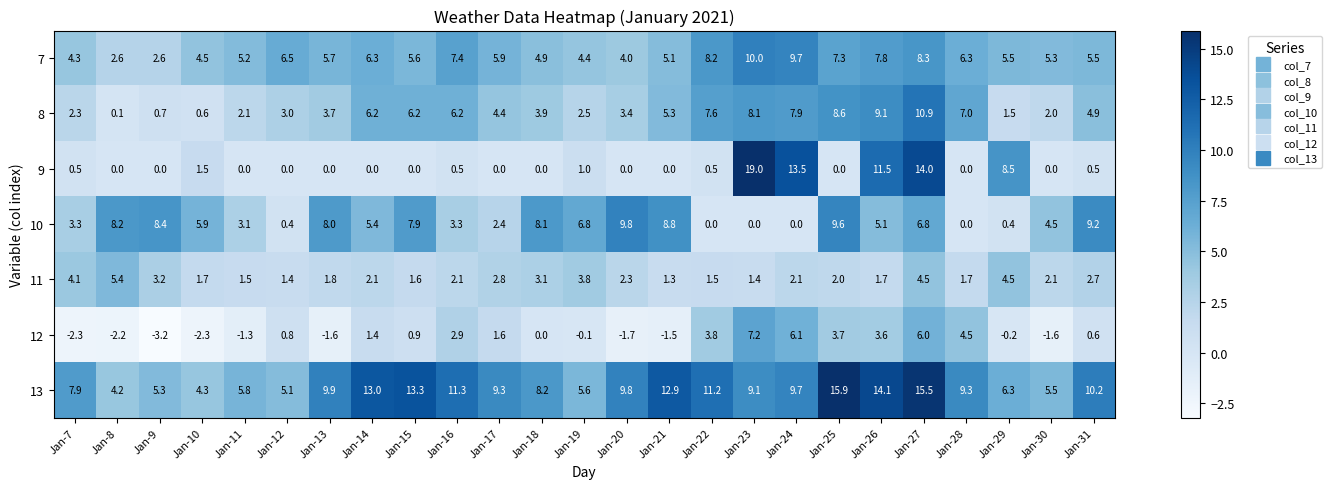

Between Jan-12 and Jan-14, which series saw the biggest shift?

13